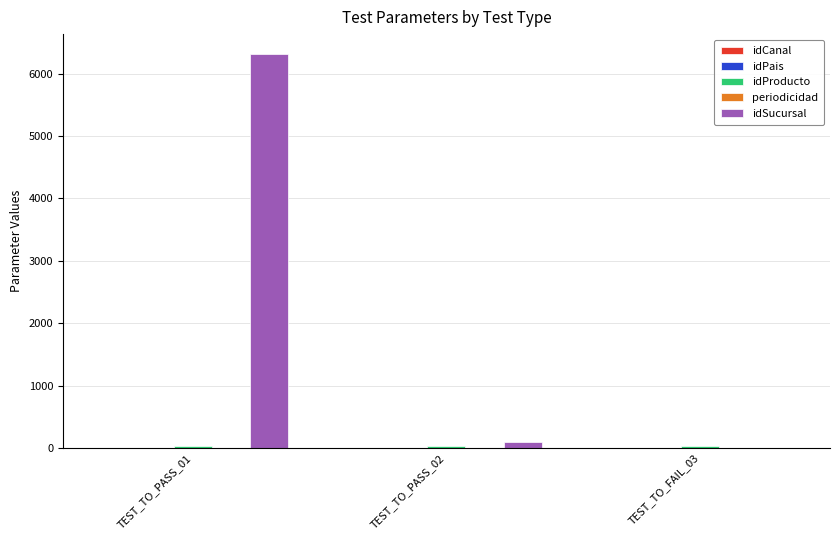

Which series changed the most between TEST_TO_PASS_01 and TEST_TO_FAIL_03?

idSucursal